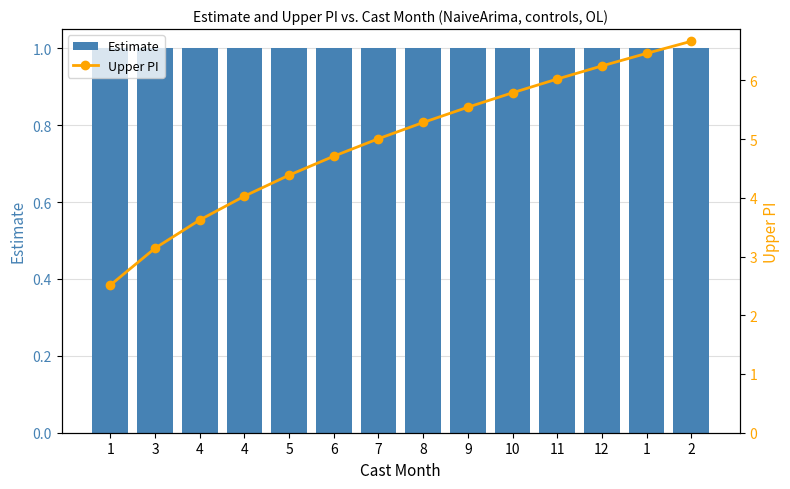

Is it true that Estimate equals 1.8 at 1?

False